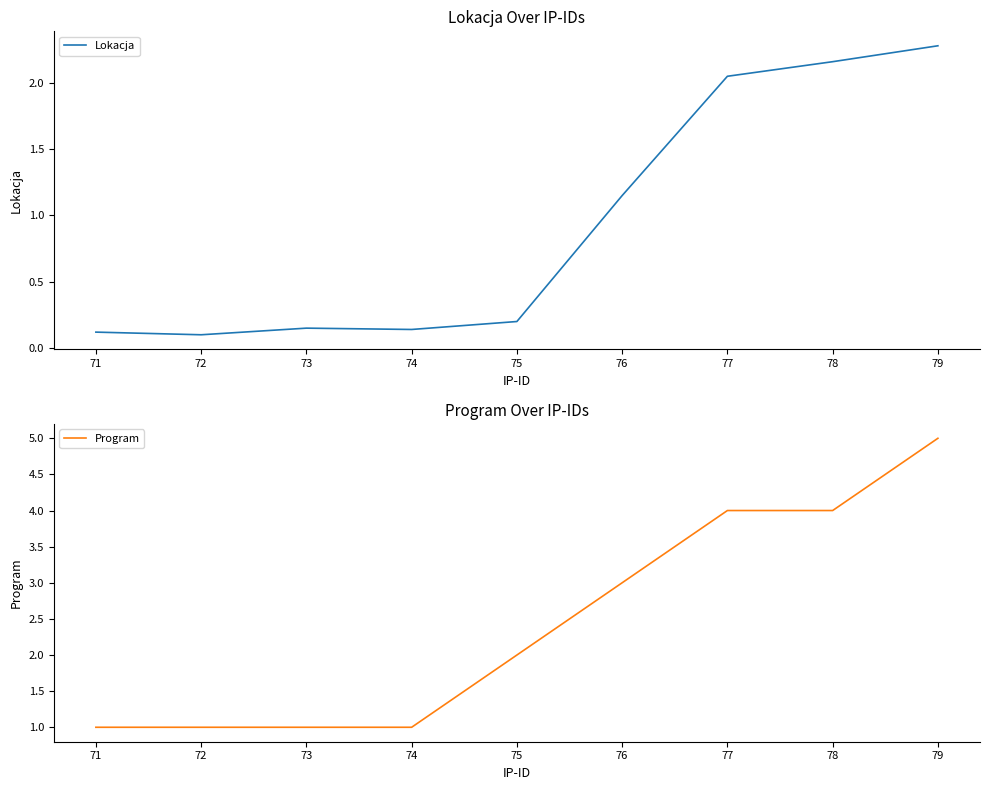

At which label is Lokacja closest to 1?

76